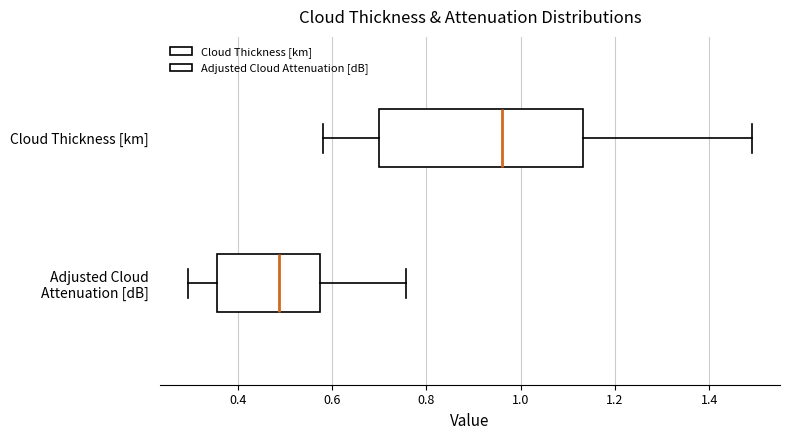

Which box is the widest, from its left edge to its right edge?

Cloud Thickness [km]